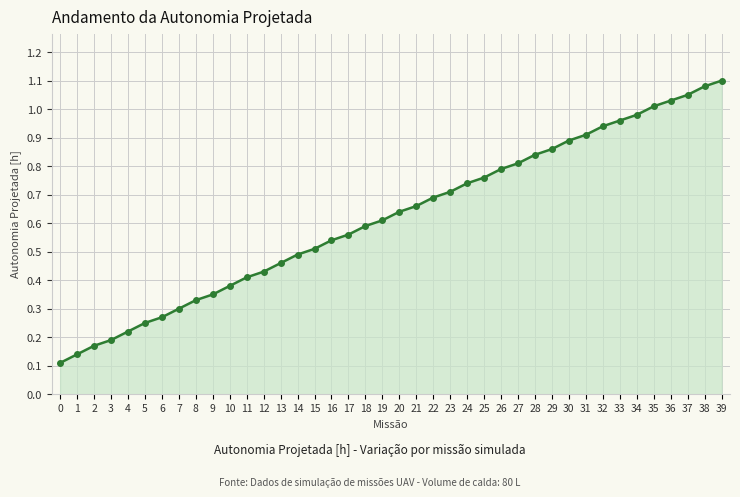

Rank the categories by value from lowest to highest.

0, 1, 2, 3, 4, 5, 6, 7, 8, 9, 10, 11, 12, 13, 14, 15, 16, 17, 18, 19, 20, 21, 22, 23, 24, 25, 26, 27, 28, 29, 30, 31, 32, 33, 34, 35, 36, 37, 38, 39